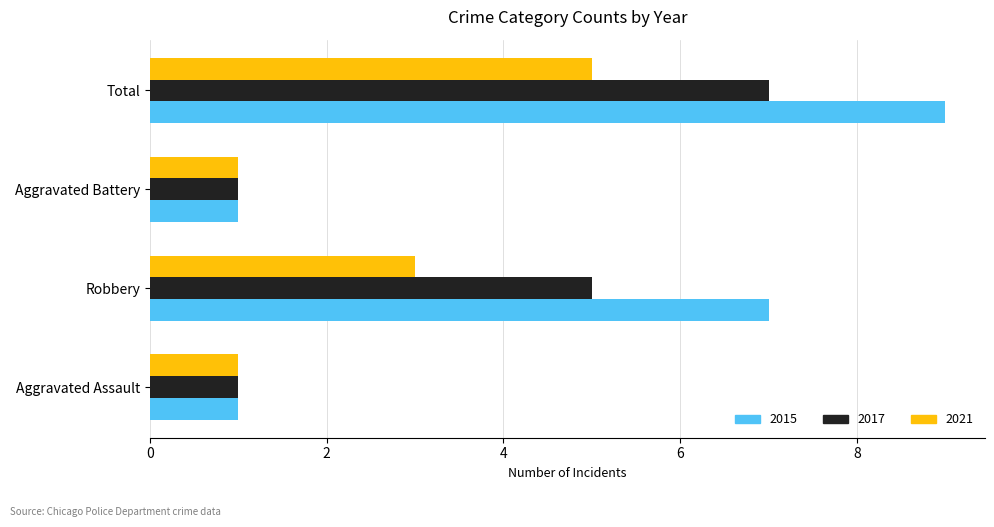

The 2021 series shows 2 at Aggravated Battery. True or false?

False